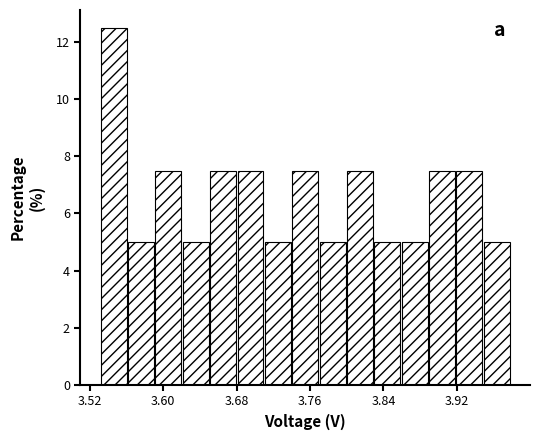

Read against the x-axis, roughly where is the centre of the tallest bar?

3.55